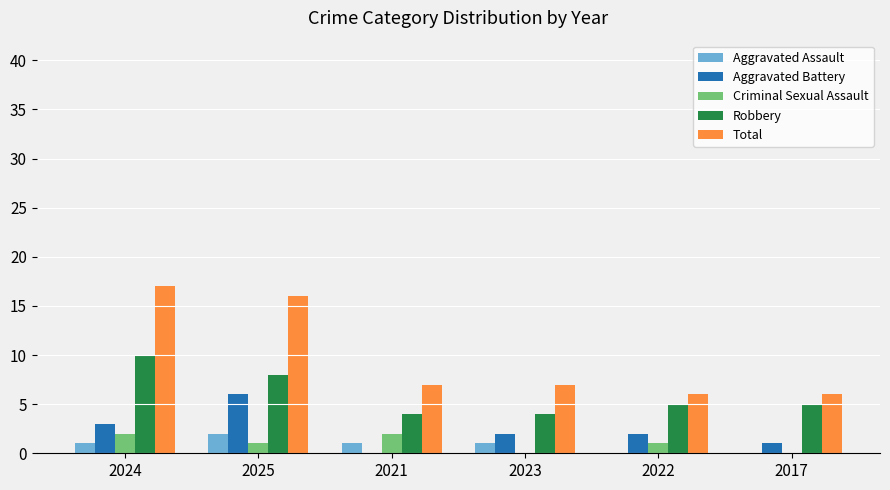

What is the sum of all Aggravated Battery values?

14